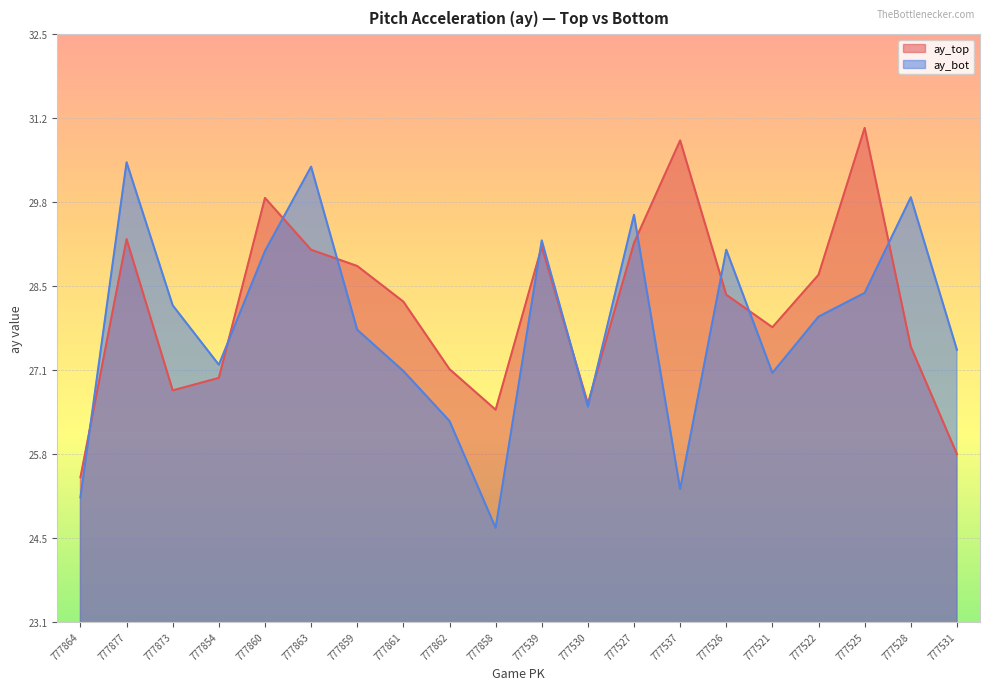

What is the total value across all series at 777521?

54.9